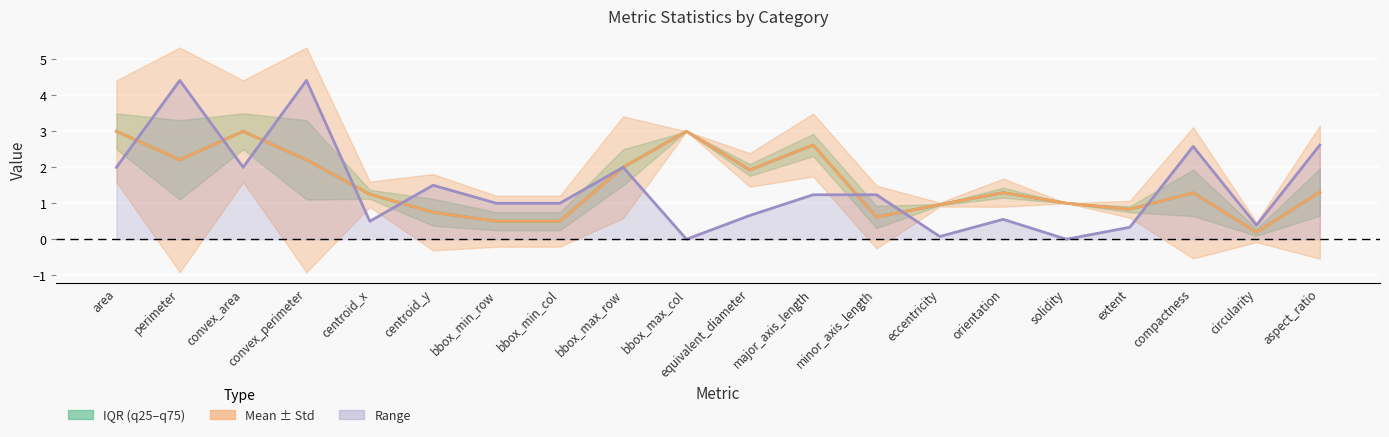

Which series changed the most between bbox_min_col and eccentricity?

range